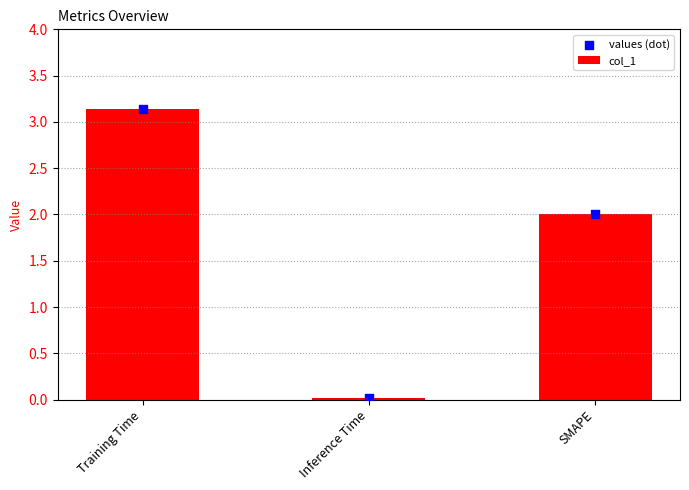

At which category is the sum across all series the highest?

Training Time